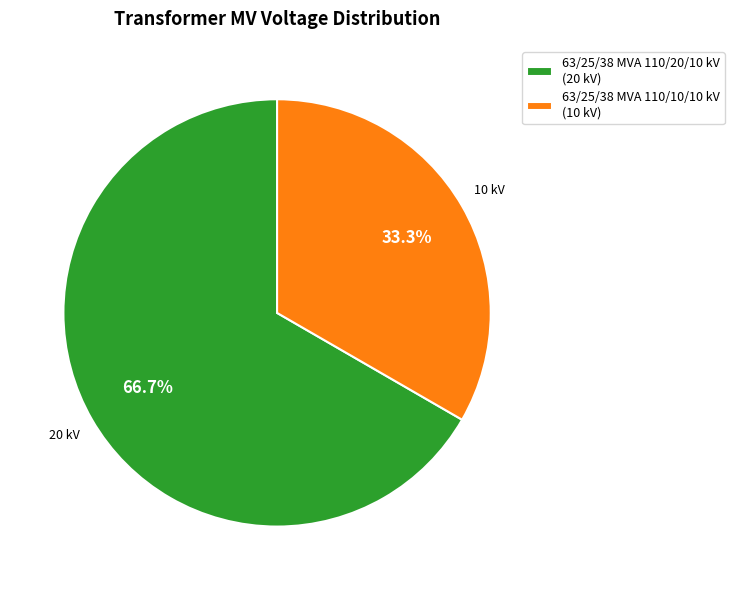

To the nearest percent, what portion does 63/25/38 MVA 110/20/10 kV represent?

67%